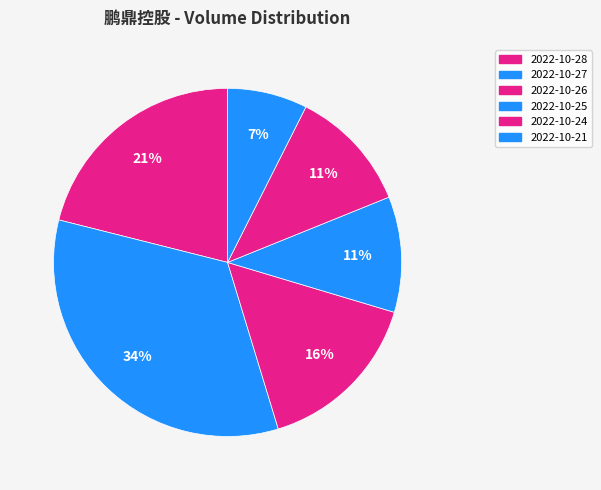

To the nearest percent, what is the combined percentage of 2022-10-24 and 2022-10-26?

27%